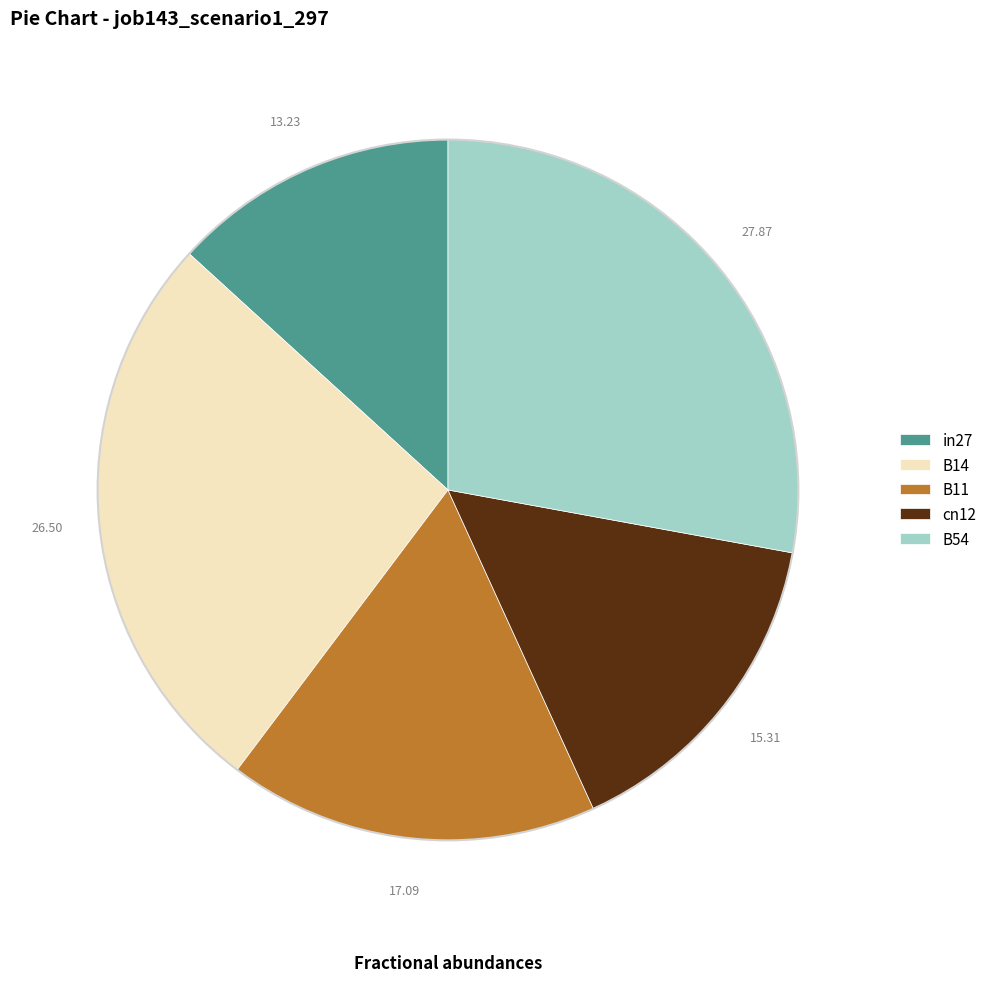

Is there a majority slice in this chart?

No